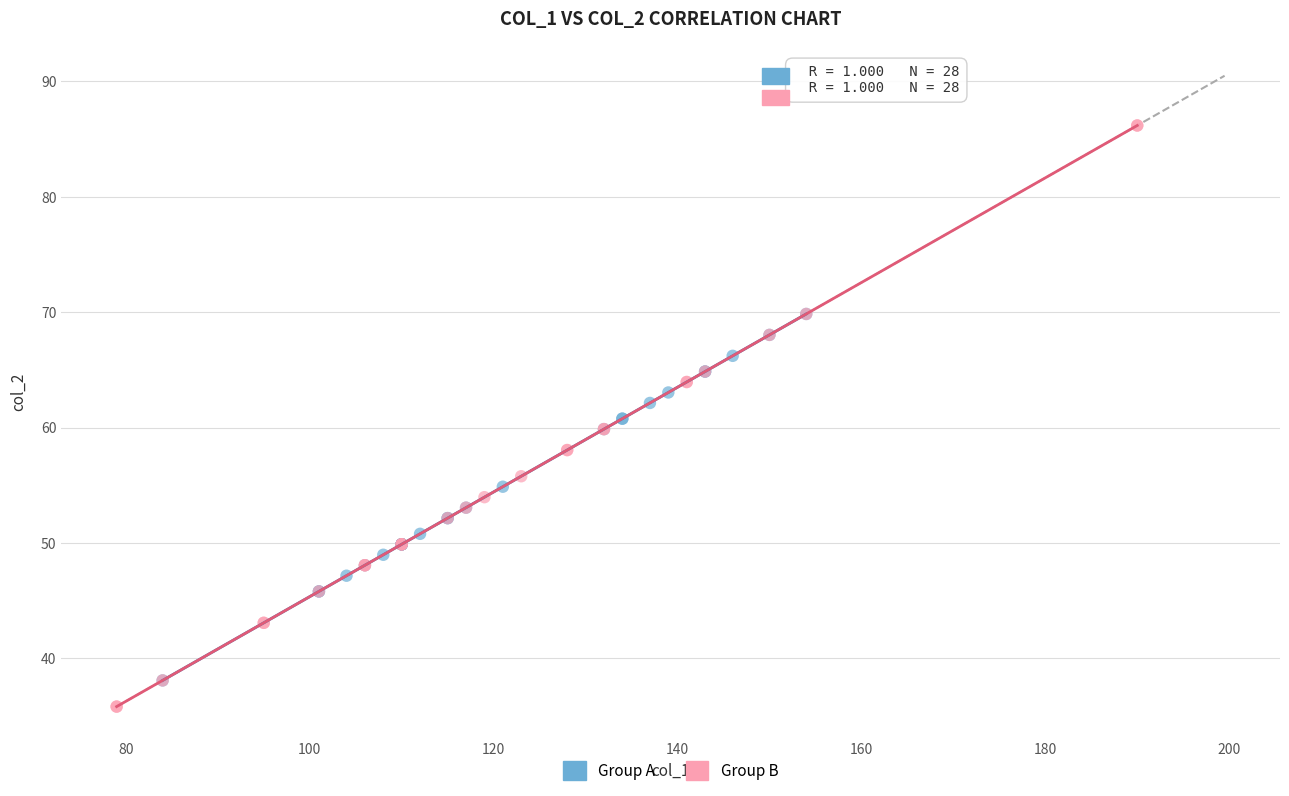

Which series has the largest Y range (max minus min)?

Group B